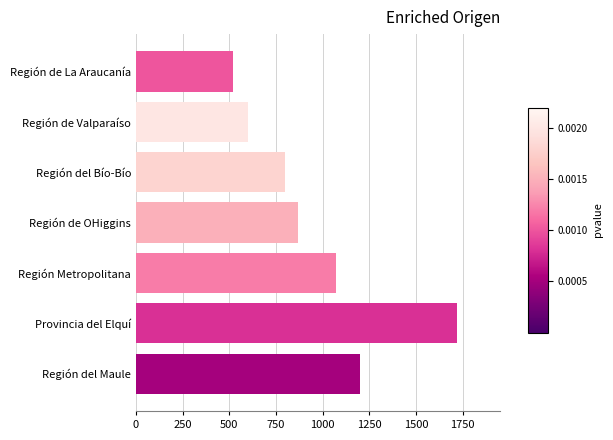

List the labels in order of value, largest first.

Provincia del Elquí, Región del Maule, Región Metropolitana, Región de OHiggins, Región del Bío-Bío, Región de Valparaíso, Región de La Araucanía